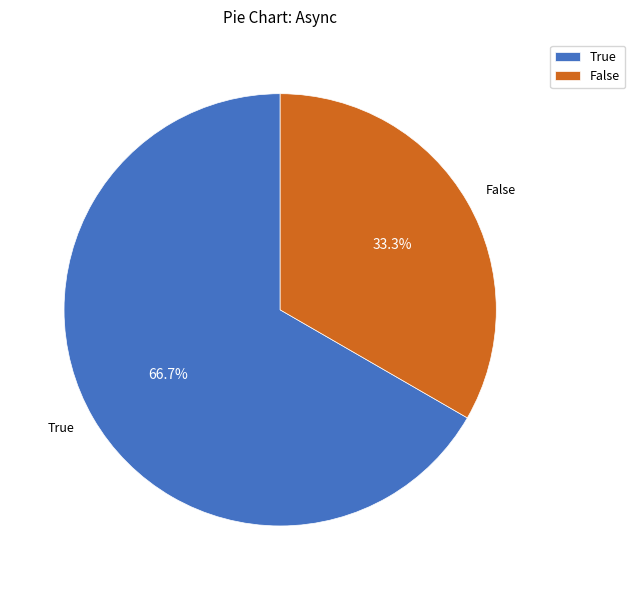

Which category has the smallest portion of the pie?

False